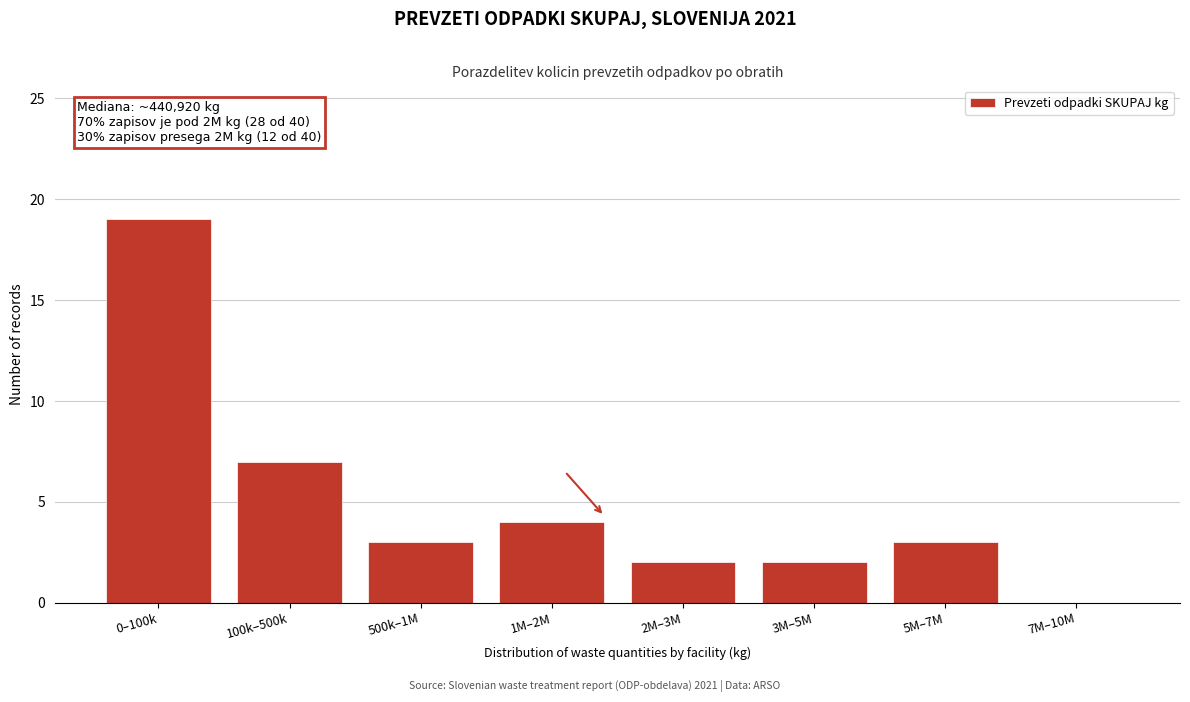

Reading left to right, what are all the values shown in this chart?

0–100k=19	100k–500k=7	500k–1M=3	1M–2M=4	2M–3M=2	3M–5M=2	5M–7M=3	7M–10M=0